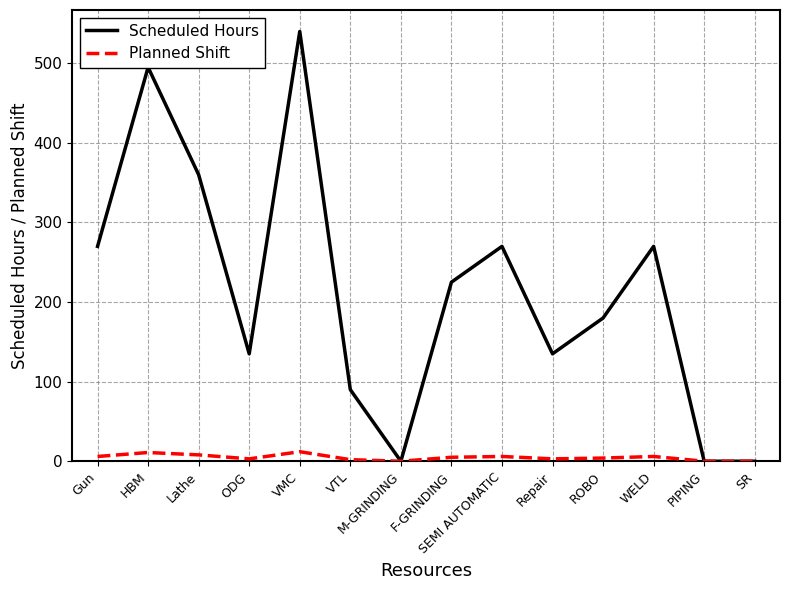

How many lines are shown in the chart?

2